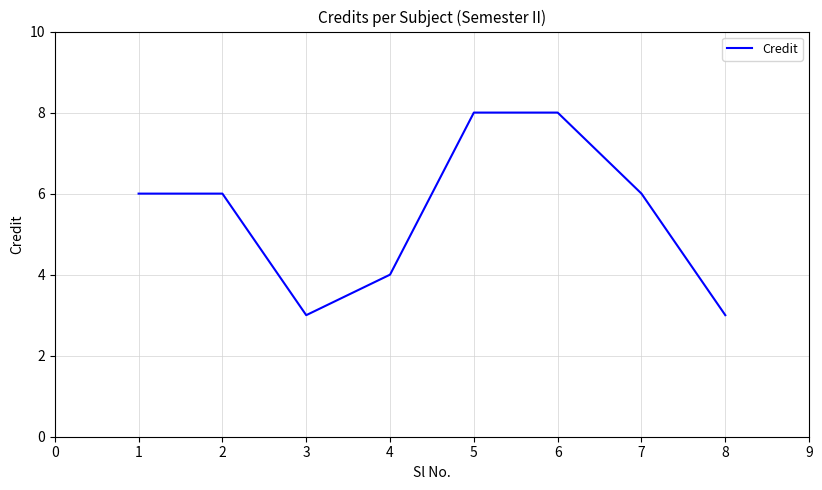

What is the minimum value shown in the chart?

3